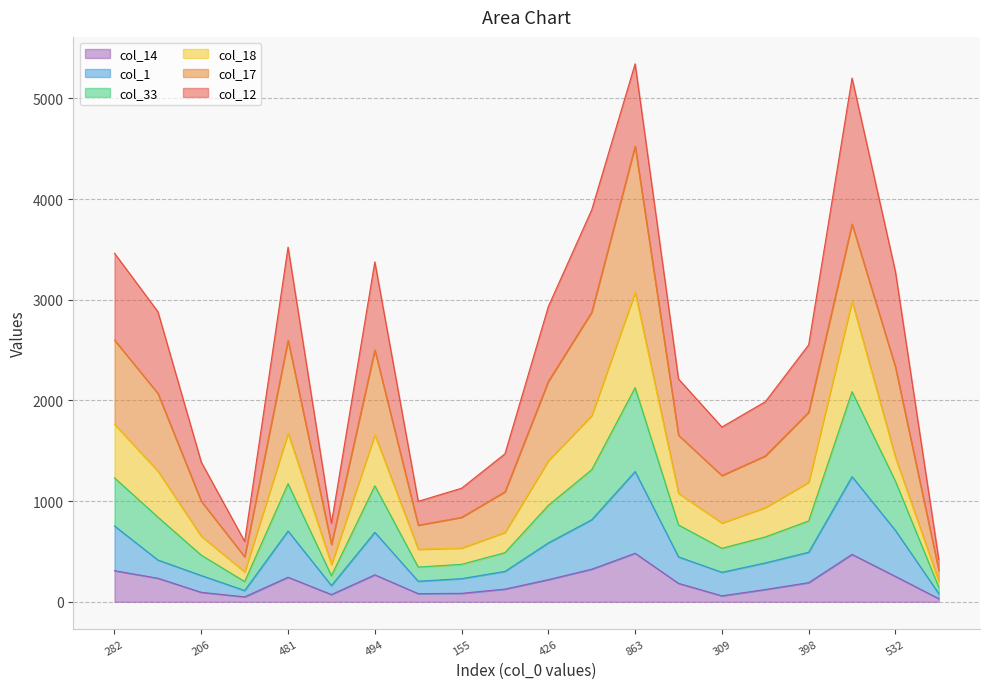

Is it true that col_1 equals 361 at 282?

False